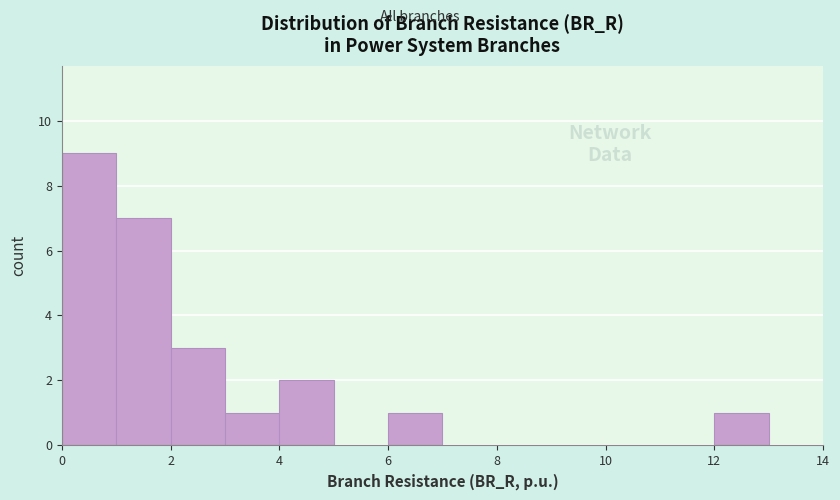

Reading left to right, list every bar in this chart as the range it spans on the x-axis followed by its height. The values are not printed on the chart, so give them approximately, as read against the axis.

0 to 1: 9
1 to 2: 7
2 to 3: 3
3 to 4: 1
4 to 5: 2
5 to 6: 0
6 to 7: 1
7 to 8: 0
8 to 9: 0
9 to 10: 0
10 to 11: 0
11 to 12: 0
12 to 13: 1
13 to 14: 0